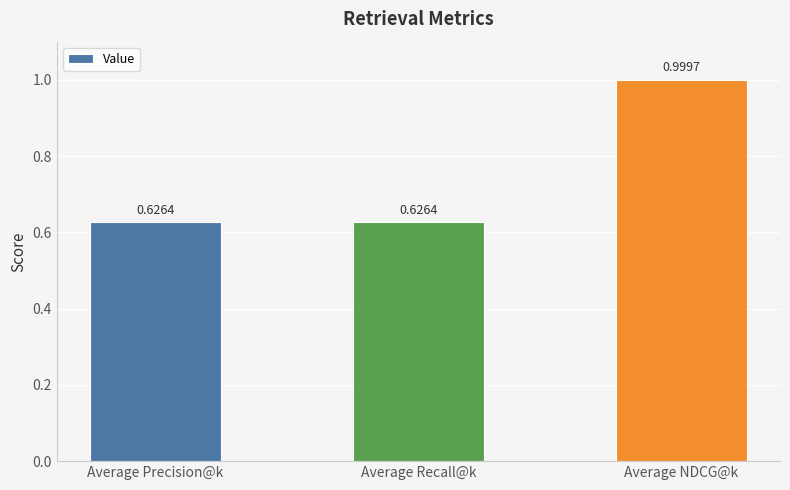

The chart shows a value of 0.2 at Average Precision@k. True or false?

False